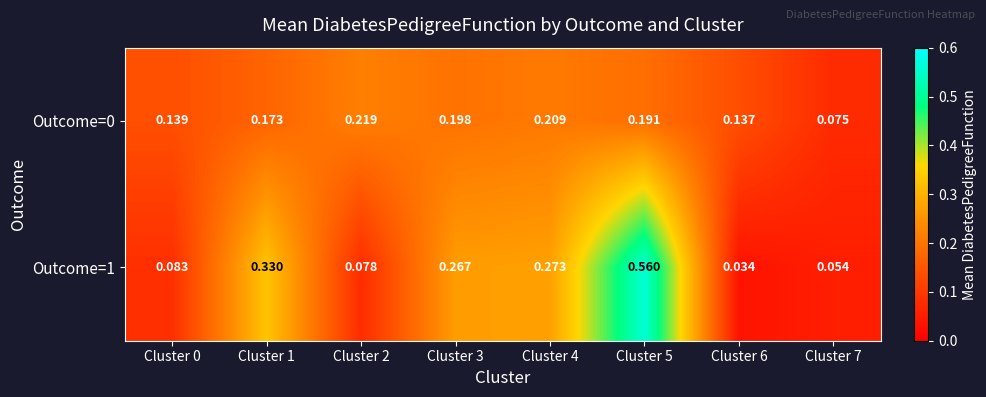

Which series has the largest range (max minus min)?

Outcome=1